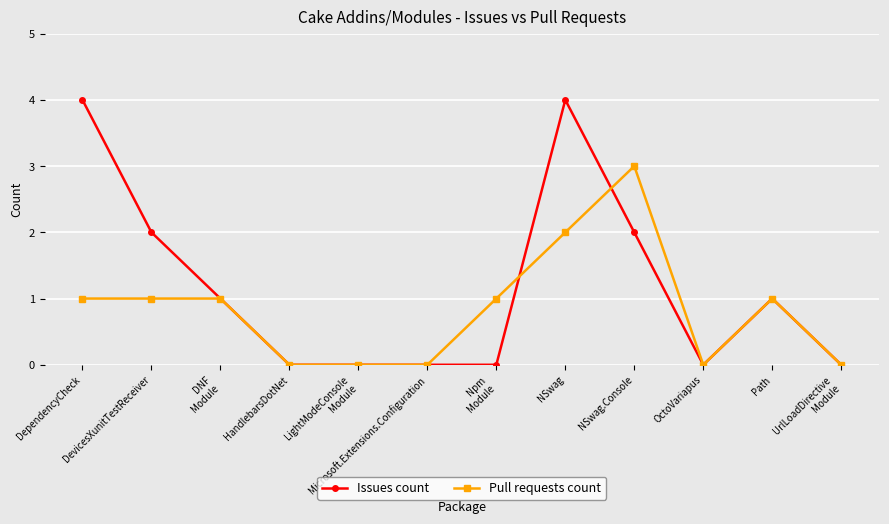

List the series in order of their peak value, lowest first.

Pull requests count, Issues count